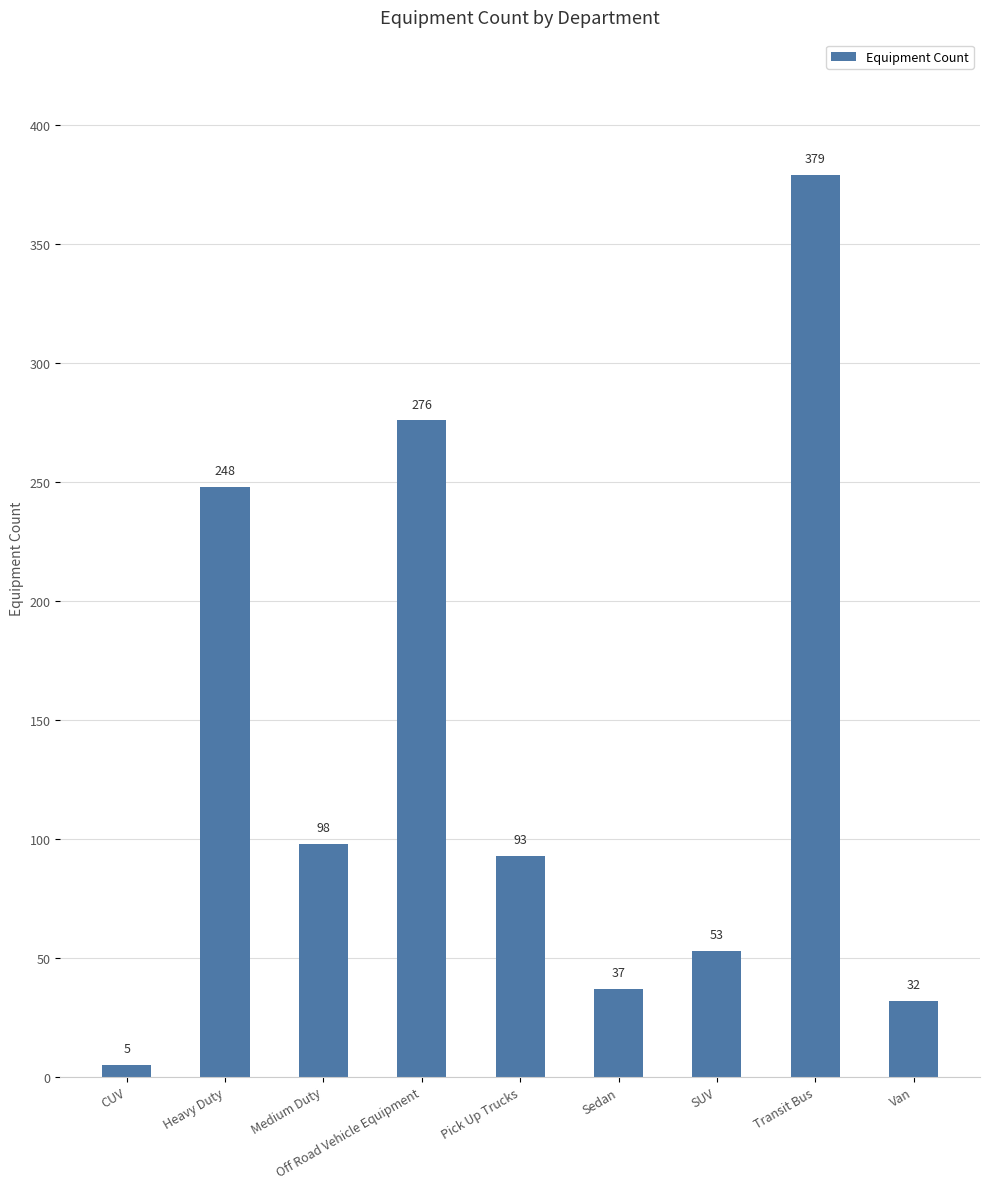

Approximately how many times larger is the value at Off Road Vehicle Equipment compared to Heavy Duty?

1.1